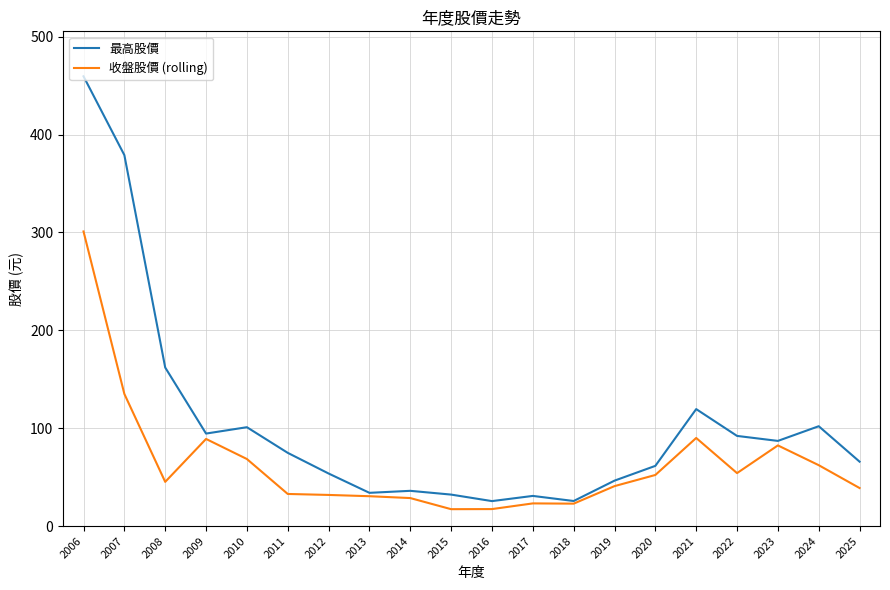

What is the average value of the 最高股價 series?

104.1